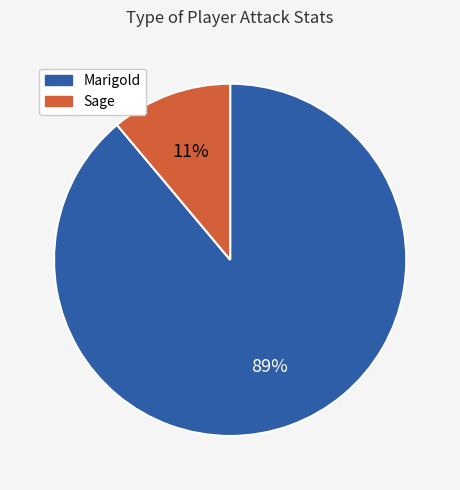

What percentage is the Marigold slice, to the nearest percent?

89%